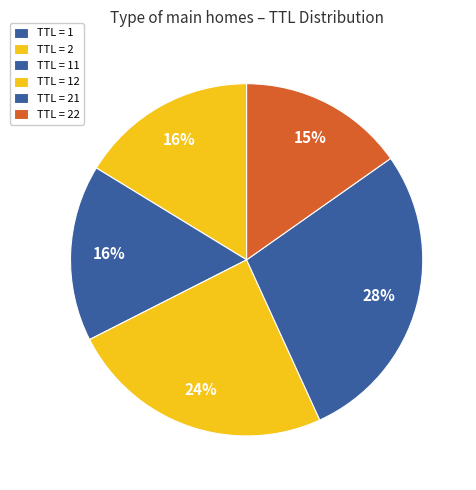

Is there a majority slice in this chart?

No